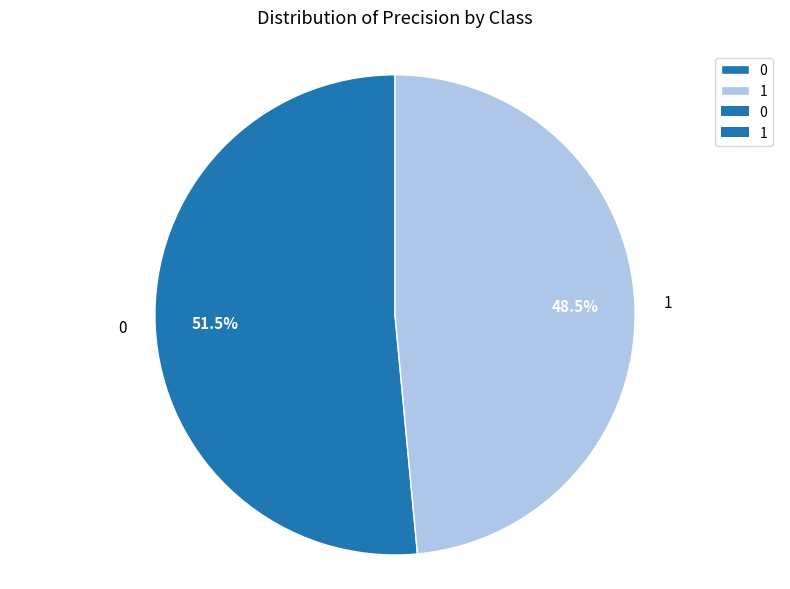

What percentage do 1 and 0 together represent?

100.0%